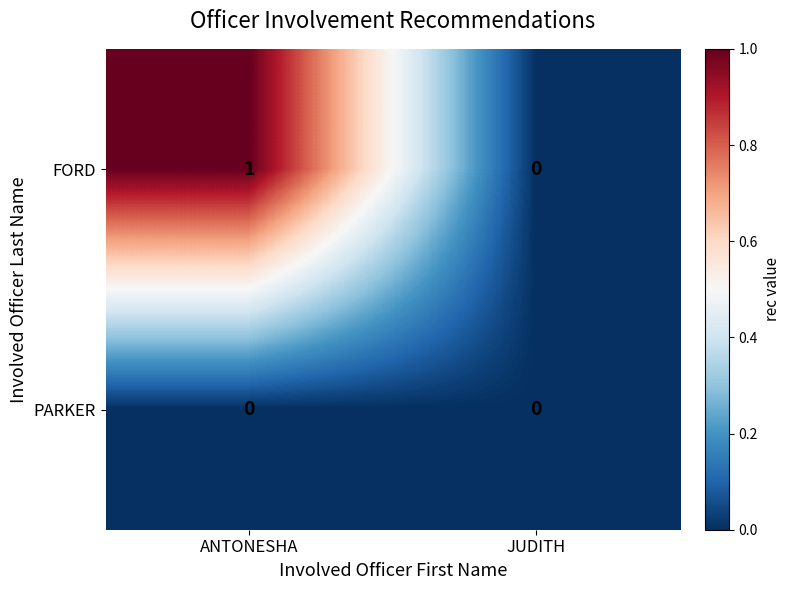

List the series in order of their peak value, lowest first.

PARKER, FORD